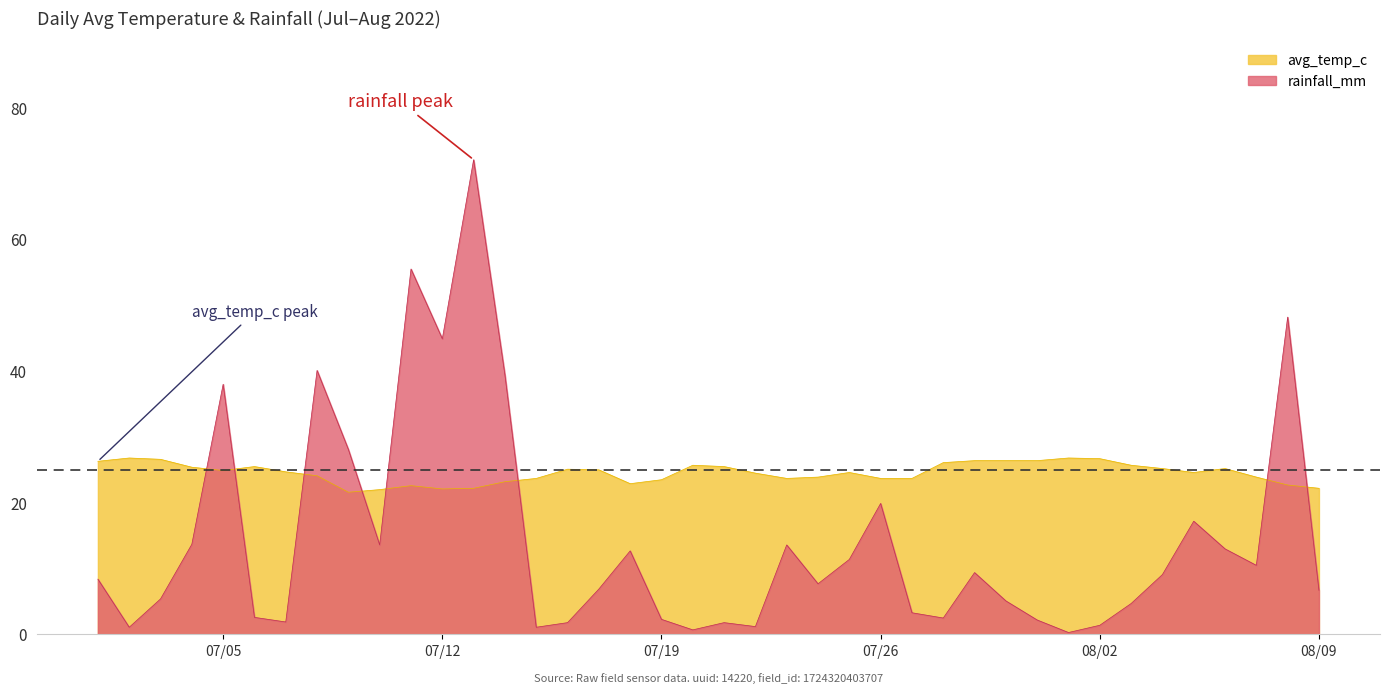

Which category has the highest value across all series?

2022-07-13